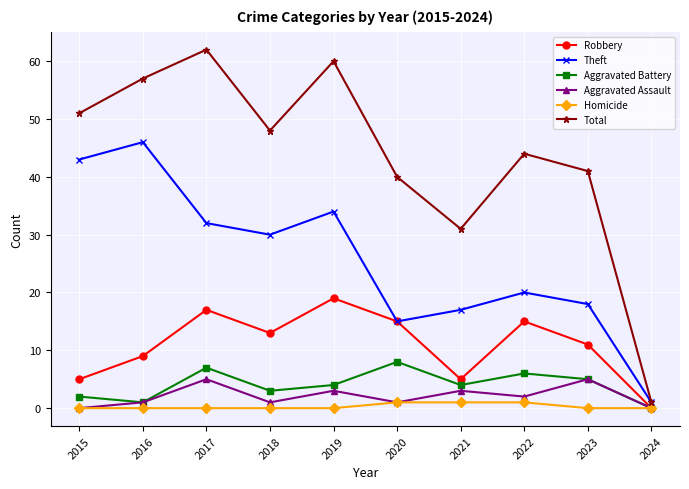

What is the difference between the Aggravated Assault values at 2023 and 2022?

3